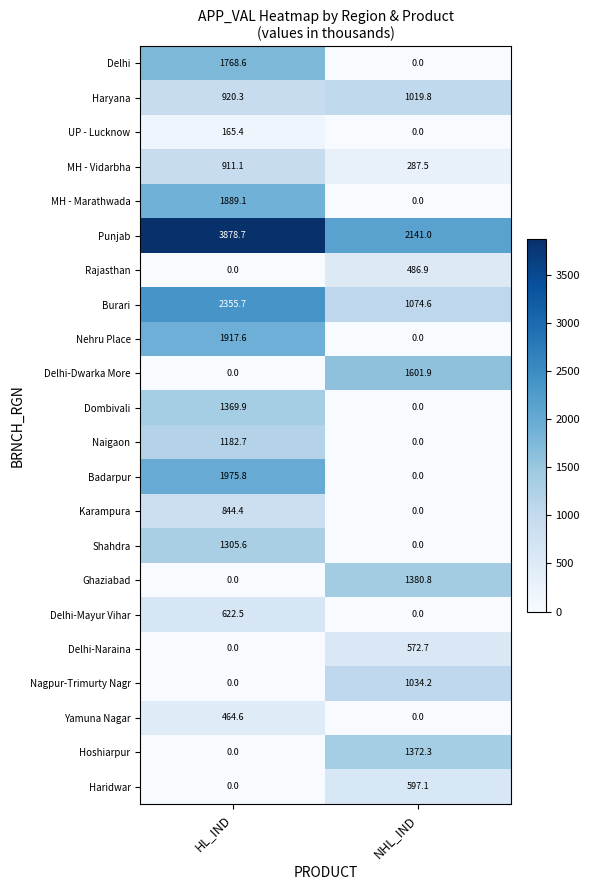

At which label is Delhi-Naraina closest to 286?

HL_IND